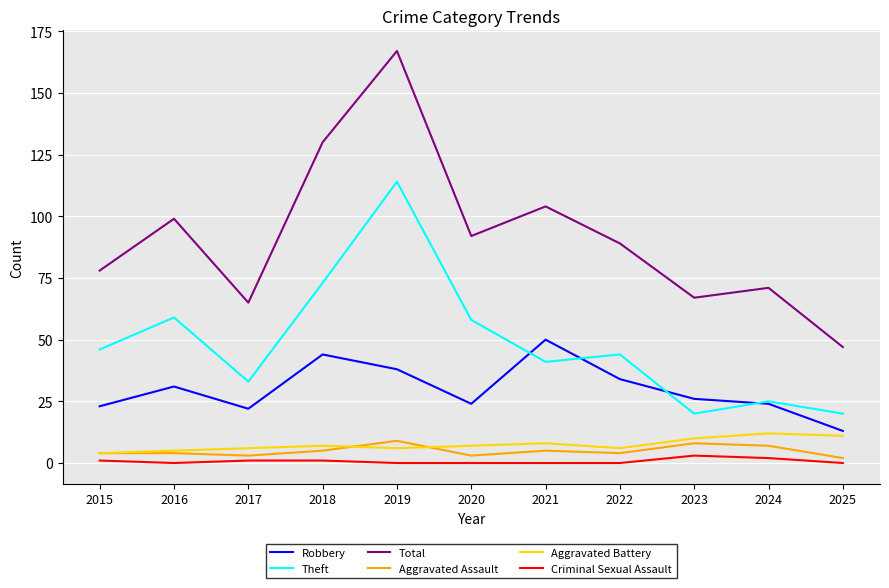

Does the chart have visible grid lines?

Yes